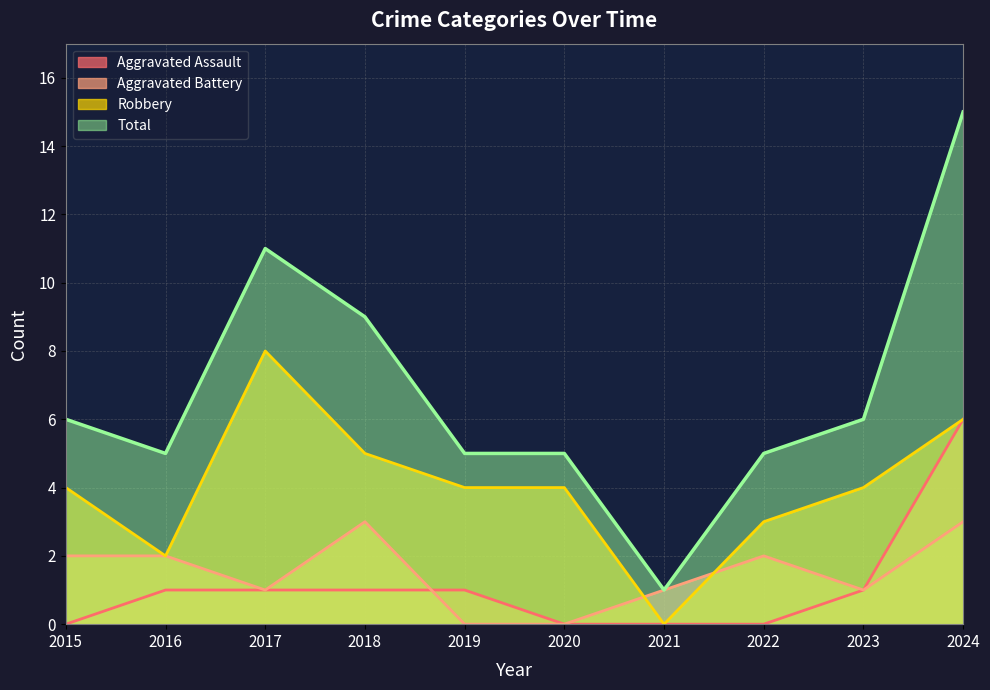

What are all the series names shown in the legend?

Aggravated Assault, Aggravated Battery, Robbery, Total